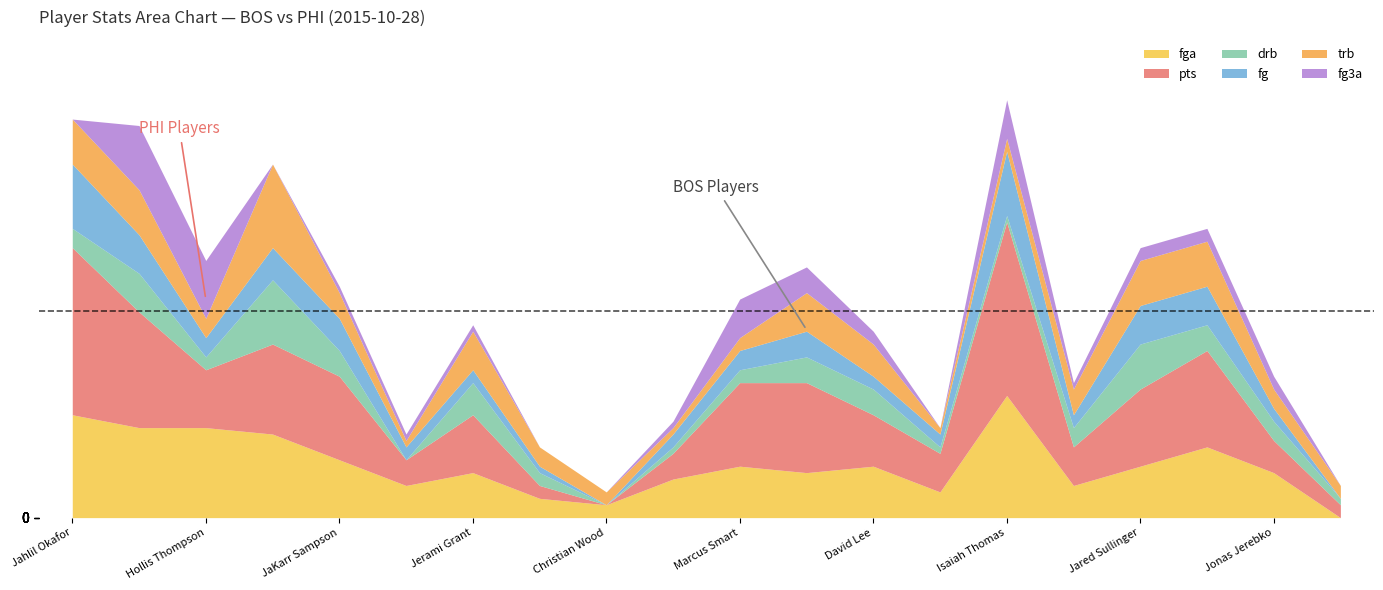

What is the difference between the highest and lowest values at Hollis Thompson?

12